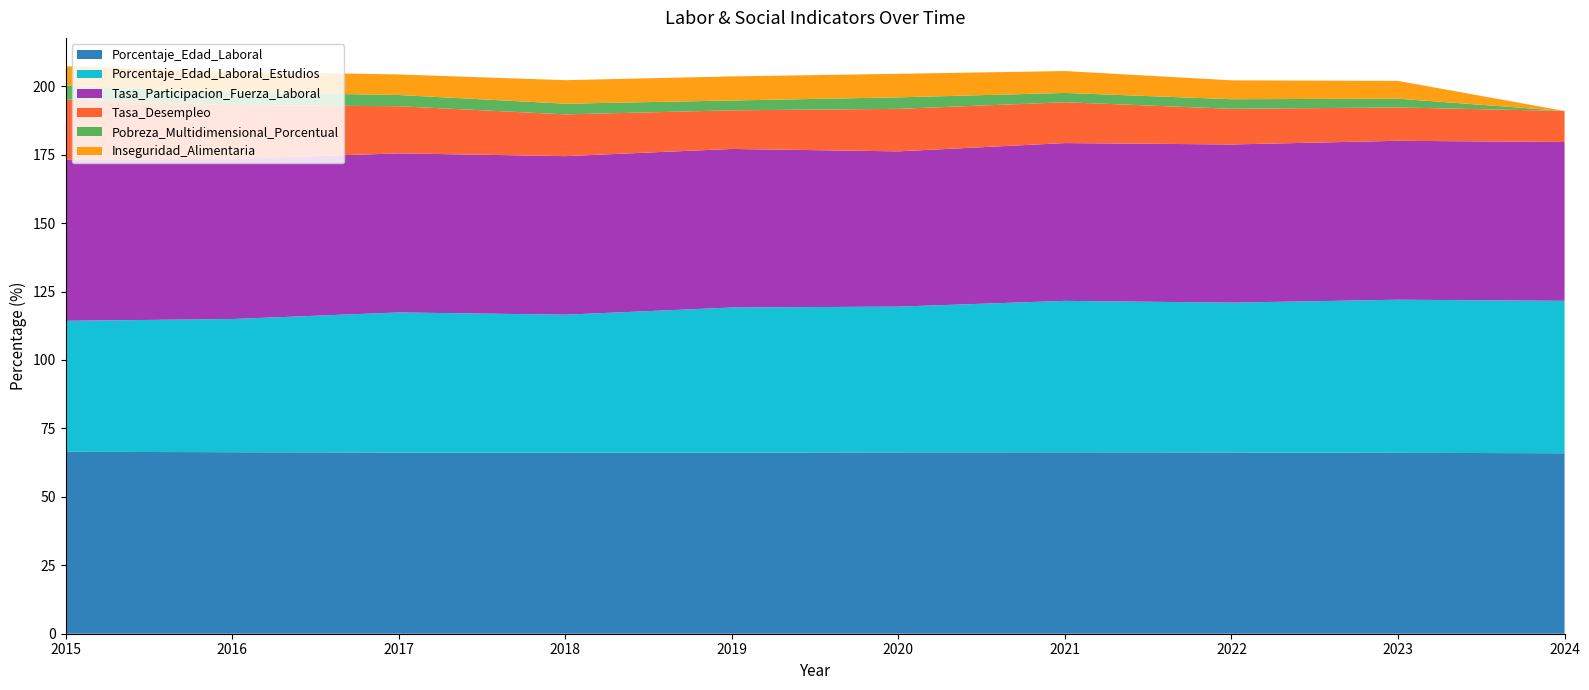

Reading left to right, extract all data points from this chart.

Porcentaje_Edad_Laboral: 2015=66.5	2016=66.3	2017=66.2	2018=66.1	2019=66.2	2020=66.2	2021=66.3	2022=66.2	2023=66.1	2024=65.9
Porcentaje_Edad_Laboral_Estudios: 2015=47.9	2016=48.7	2017=51.2	2018=50.4	2019=53.0	2020=53.3	2021=55.3	2022=54.7	2023=55.9	2024=55.7
Tasa_Participacion_Fuerza_Laboral: 2015=58.8	2016=58.5	2017=58.1	2018=57.9	2019=57.9	2020=56.7	2021=57.6	2022=57.8	2023=58.1	2024=58.0
Tasa_Desempleo: 2015=22.1	2016=19.6	2017=17.2	2018=15.3	2019=14.1	2020=15.5	2021=14.9	2022=13.0	2023=12.2	2024=11.3
Pobreza_Multidimensional_Porcentual: 2015=5.0	2016=4.7	2017=4.1	2018=3.9	2019=3.6	2020=4.2	2021=3.4	2022=3.5	2023=3.2	2024=0.0
Inseguridad_Alimentaria: 2015=7.1	2016=7.5	2017=7.5	2018=8.6	2019=8.8	2020=8.6	2021=8.0	2022=6.9	2023=6.5	2024=0.0